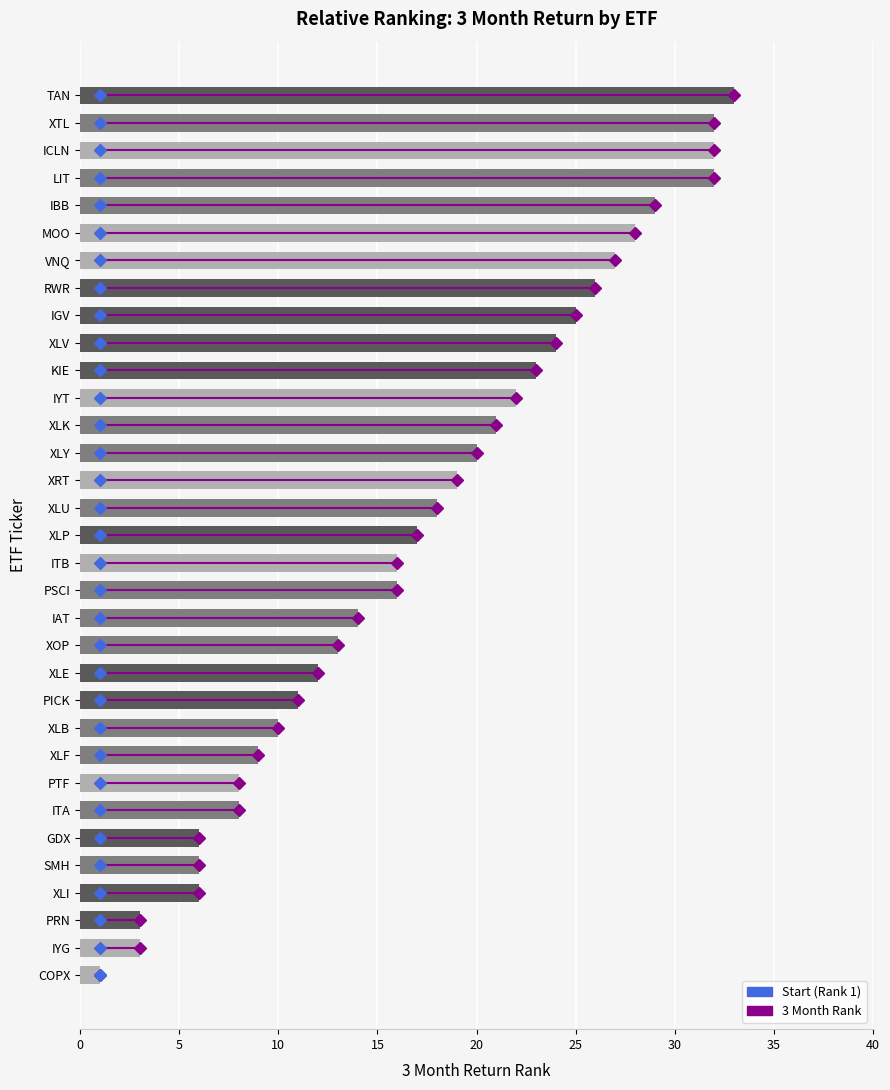

Which label corresponds to the largest value in the chart?

TAN